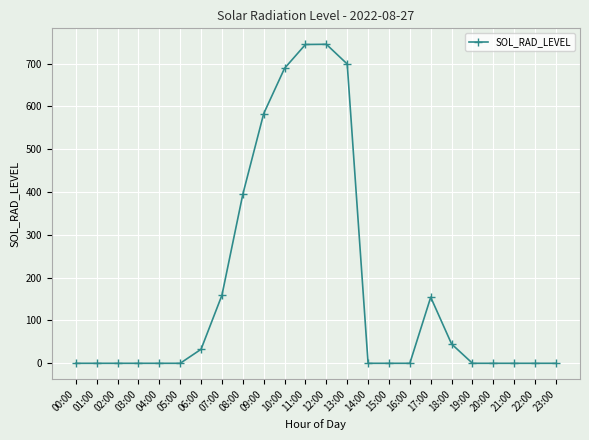

The chart shows a value of 249.4 at 19:00. True or false?

False